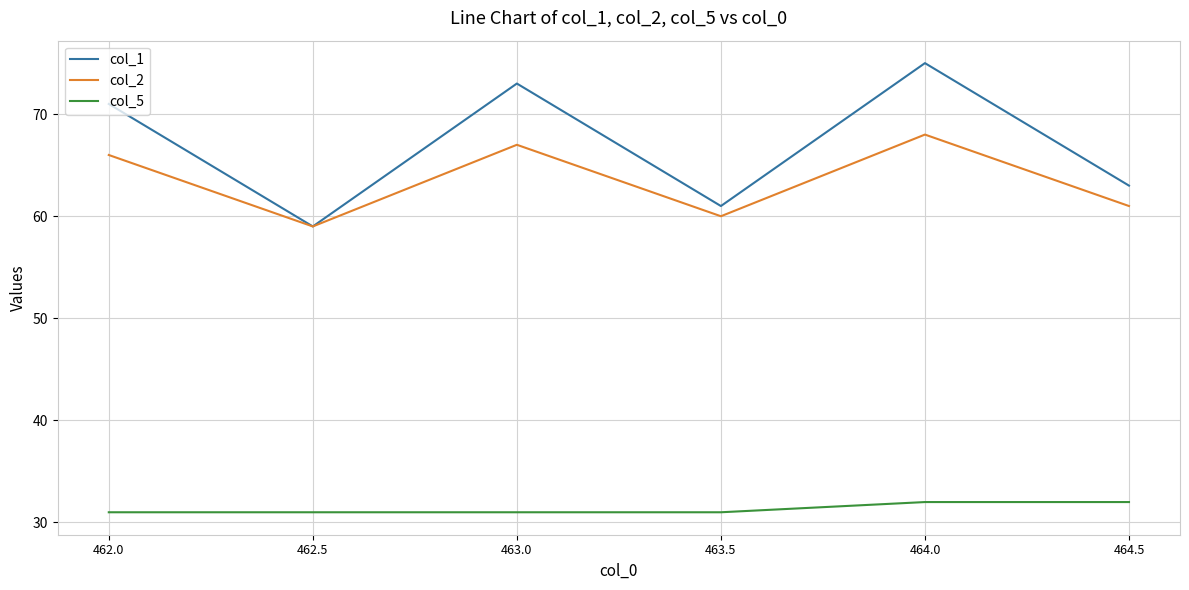

What is the total value across all series at 462.0?

168